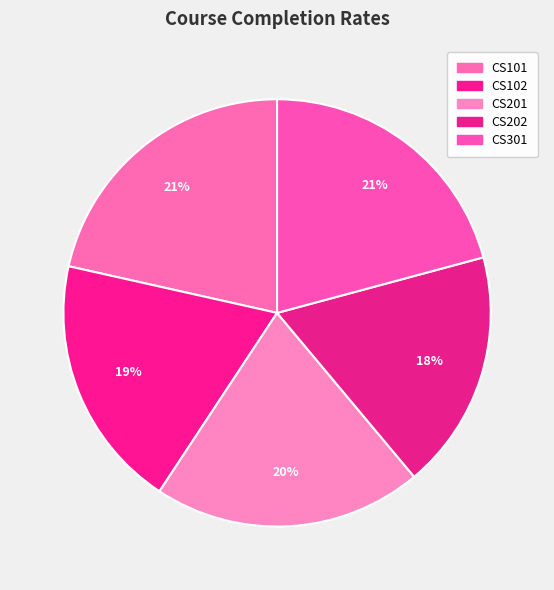

Count the number of slices in the pie.

5